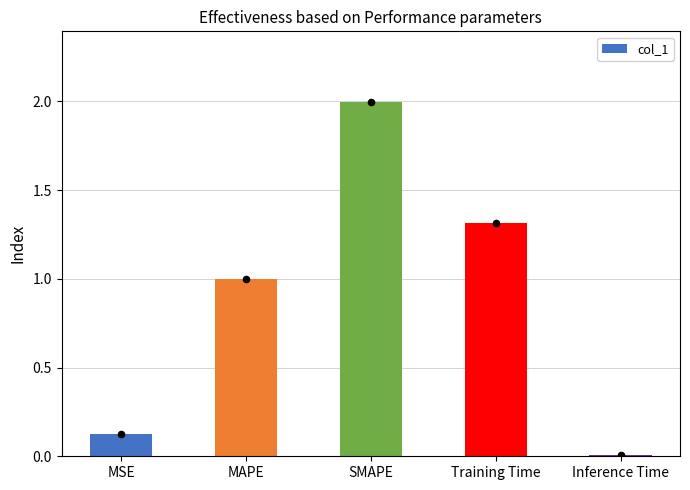

Which has a higher value, SMAPE or MAPE?

SMAPE